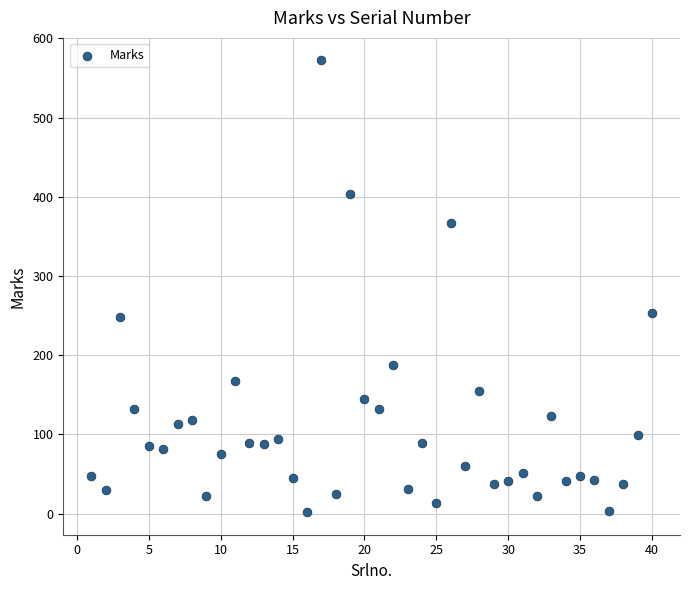

What is the range of Y values (max minus min)?

570